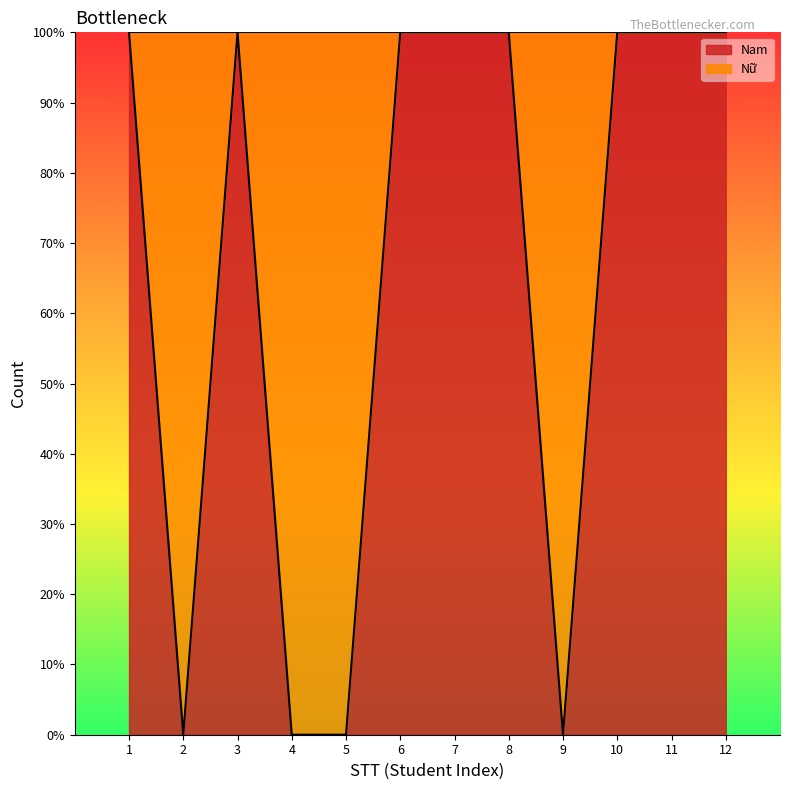

Reading left to right, extract all data points from this chart.

1=100	2=0	3=100	4=0	5=0	6=100	7=100	8=100	9=0	10=100	11=100	12=100